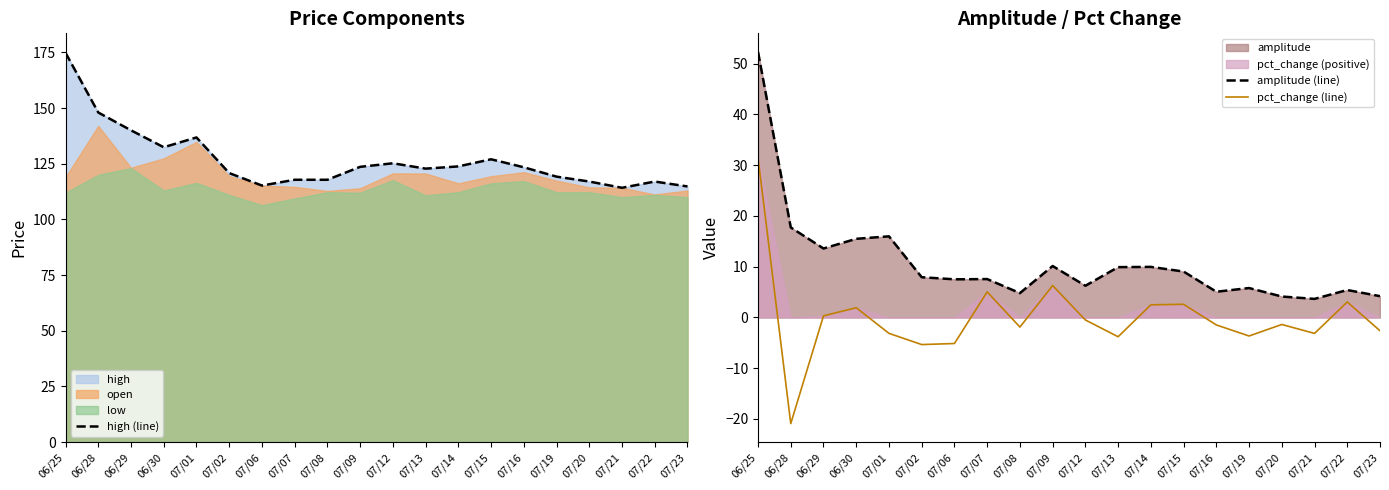

At which label does pct_change (line) first exceed -1?

06/25